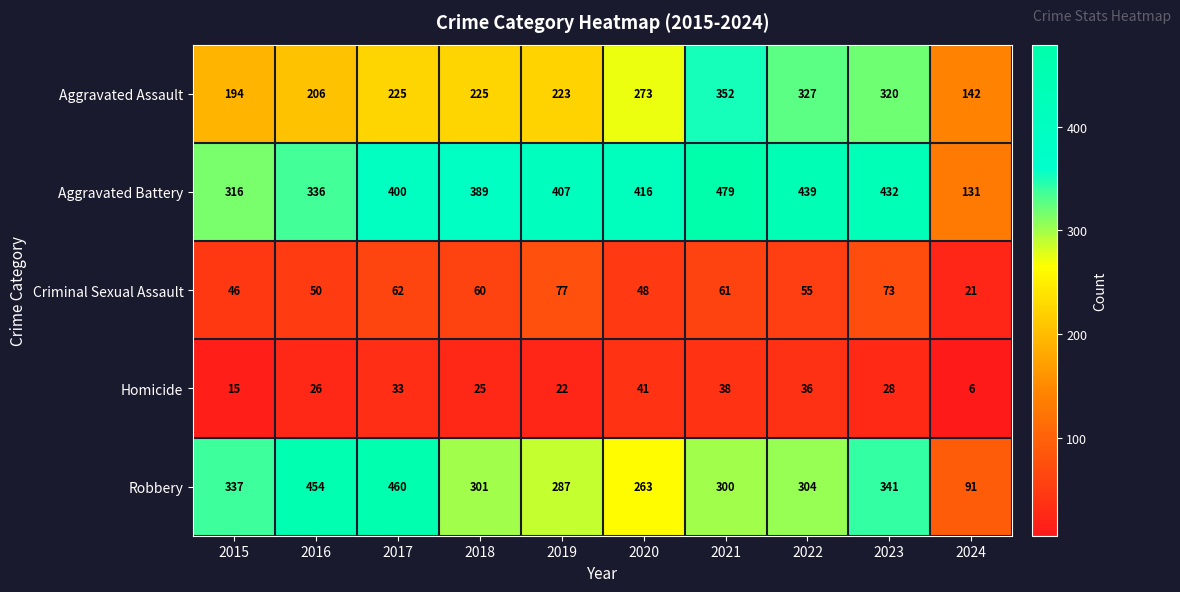

Between 2015 and 2023, which series saw the biggest shift?

Aggravated Assault